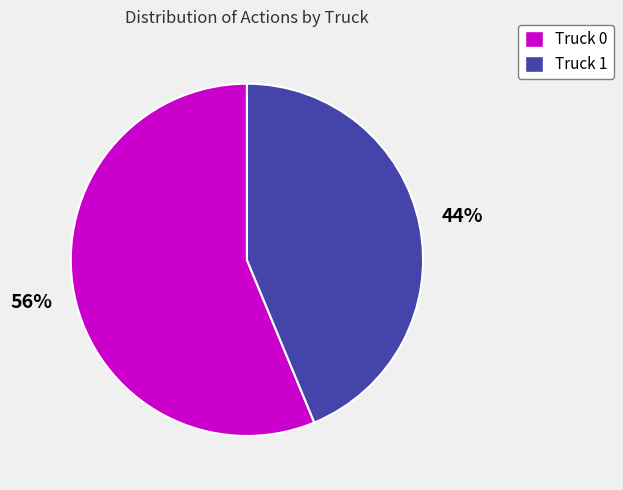

Which category accounts for the majority?

Truck 0